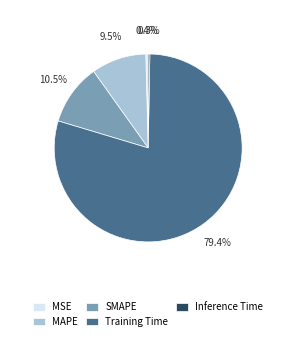

To the nearest percent, what is the average slice percentage?

20%